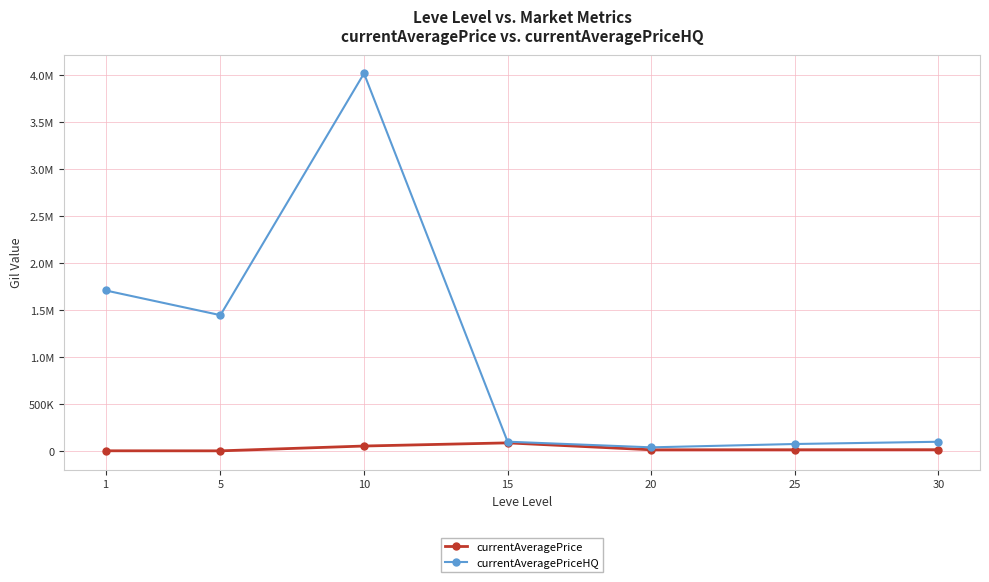

What are all the series names shown in the legend?

currentAveragePrice, currentAveragePriceHQ